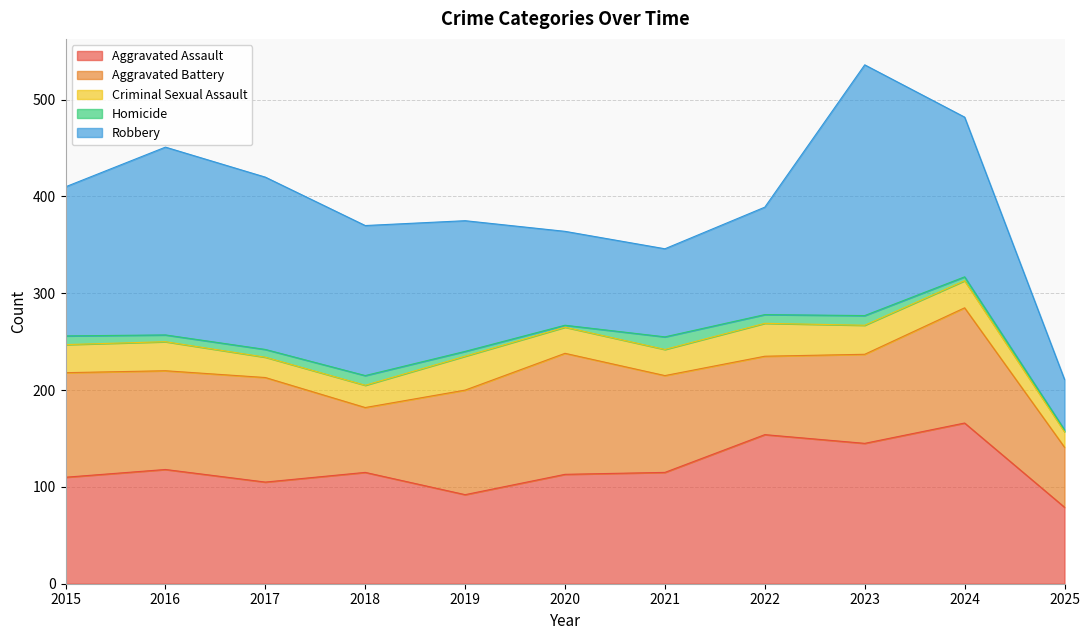

Which series has the largest total across all categories?

Robbery